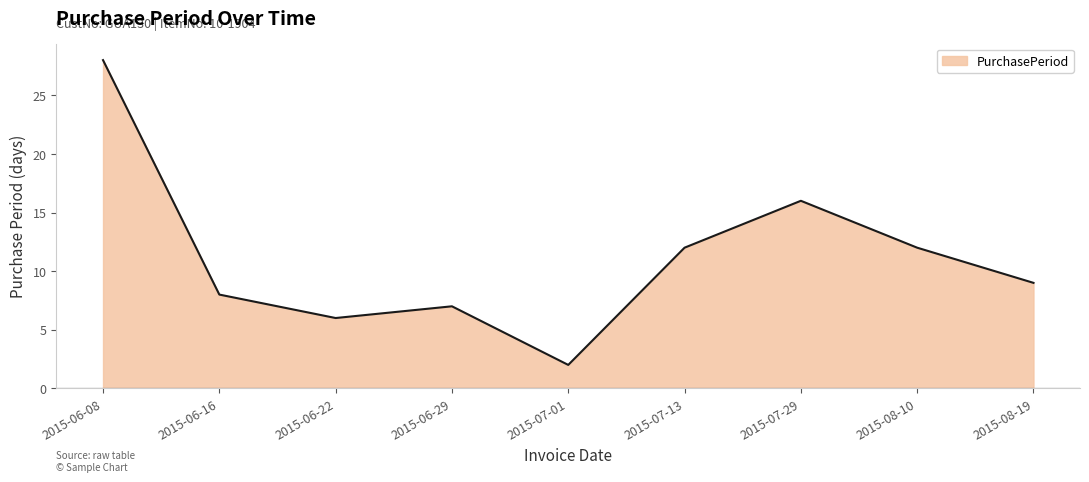

What is the average value?

11